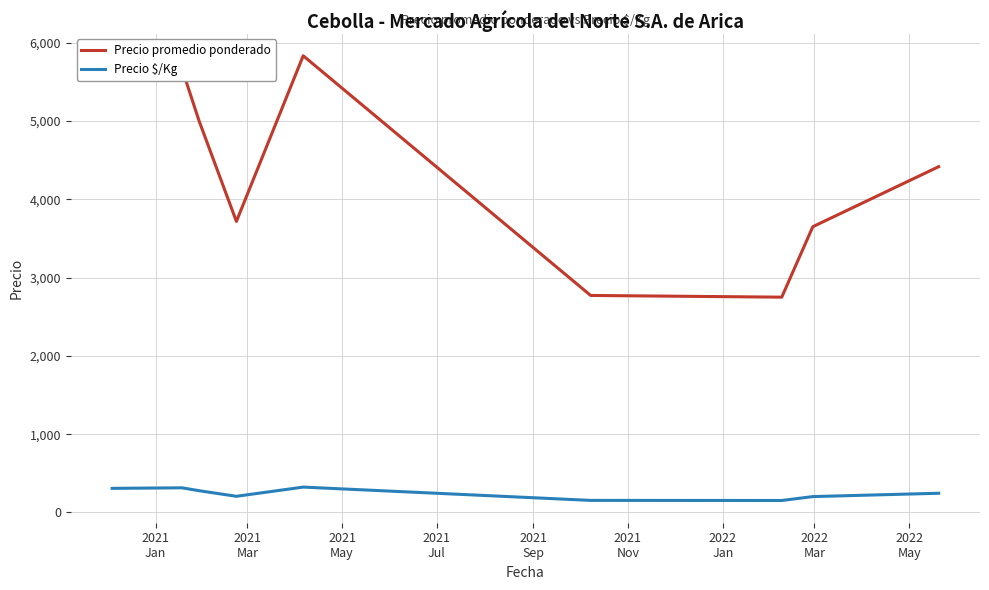

Rank the series by their maximum value, from highest to lowest.

Precio promedio ponderado, Precio $/Kg